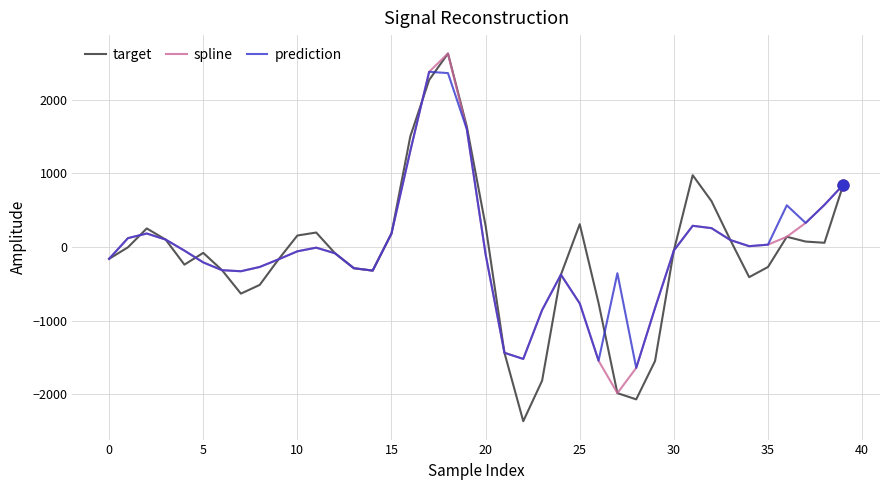

Which series has the widest spread of values?

target